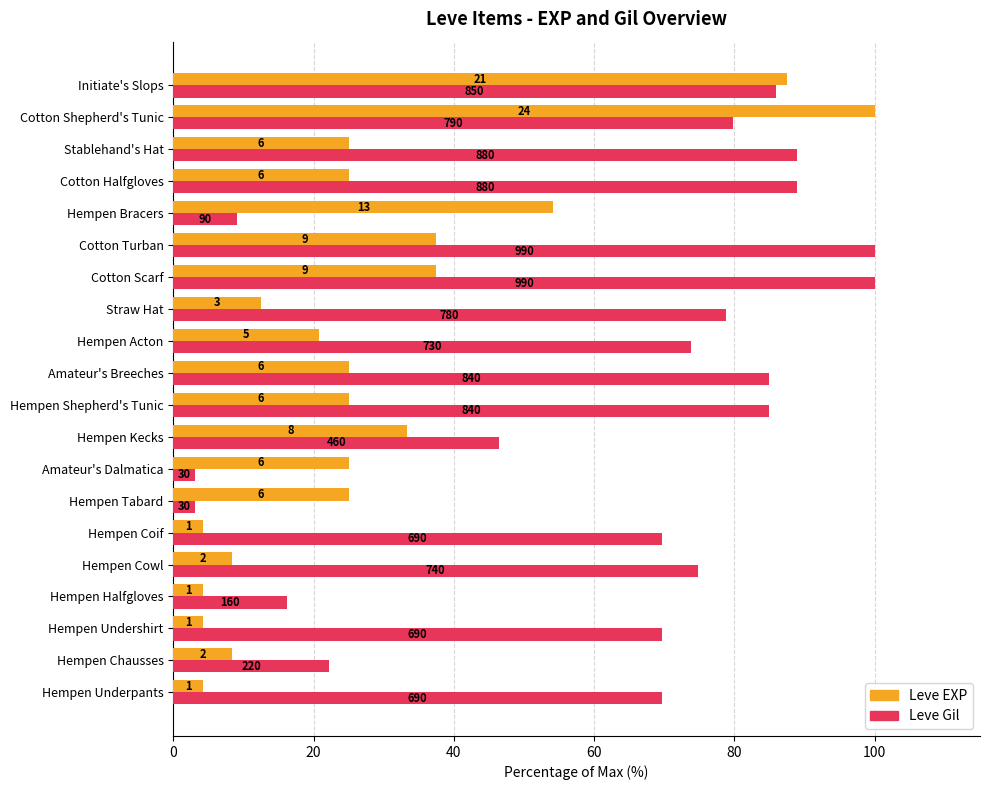

List the series in order of their peak value, lowest first.

Leve EXP, Leve Gil